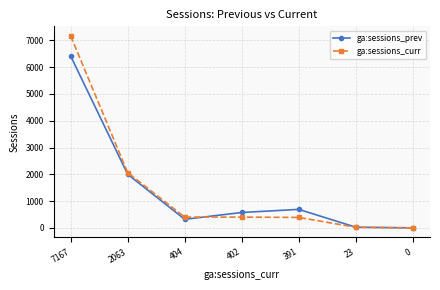

List the series in order of their peak value, highest first.

ga:sessions_curr, ga:sessions_prev